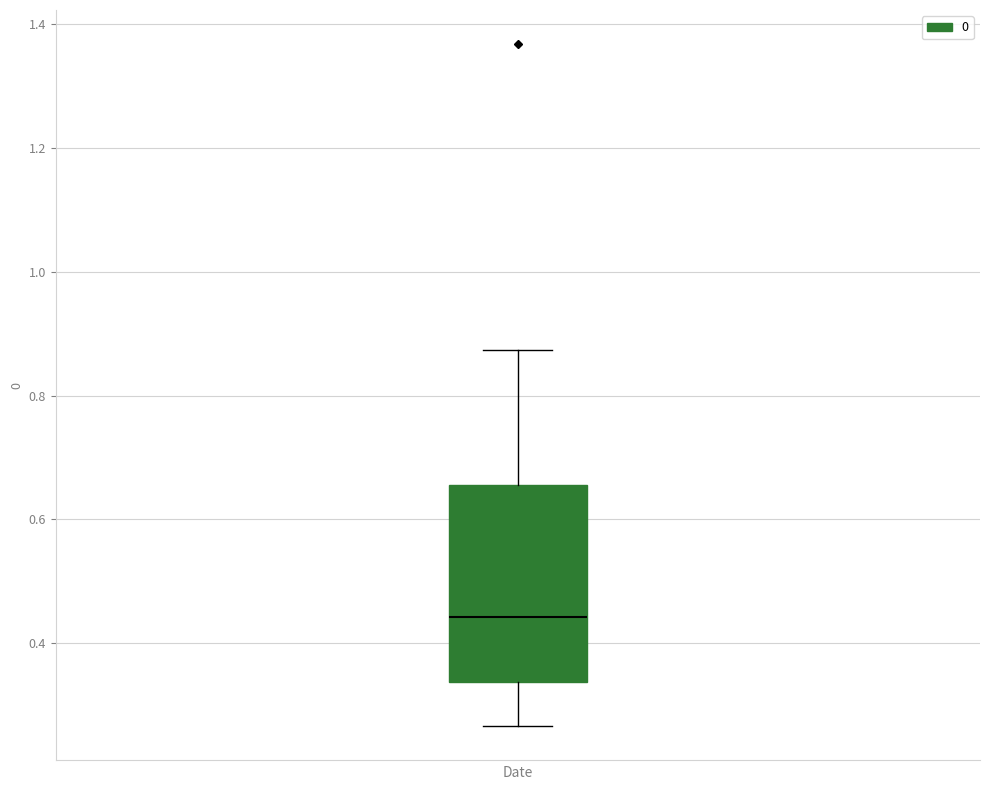

Transcribe this box plot: give where the median line is, the range the box spans, and where the two whiskers end, as read against the y-axis. The values are not printed on the chart, so give them approximately, as read against the axis.

median 0.44, box 0.34 to 0.66, whiskers 0.26 to 0.88